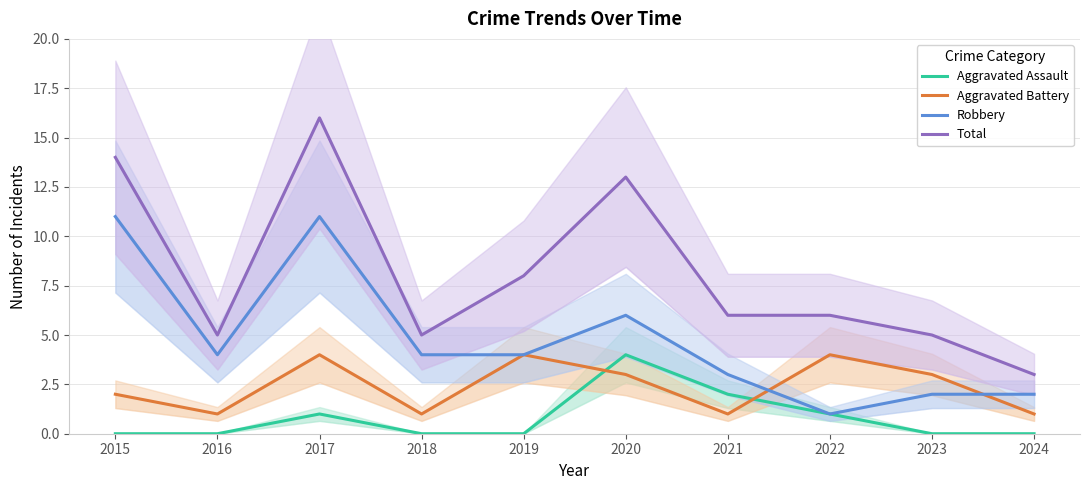

Which series has the largest total across all categories?

Total